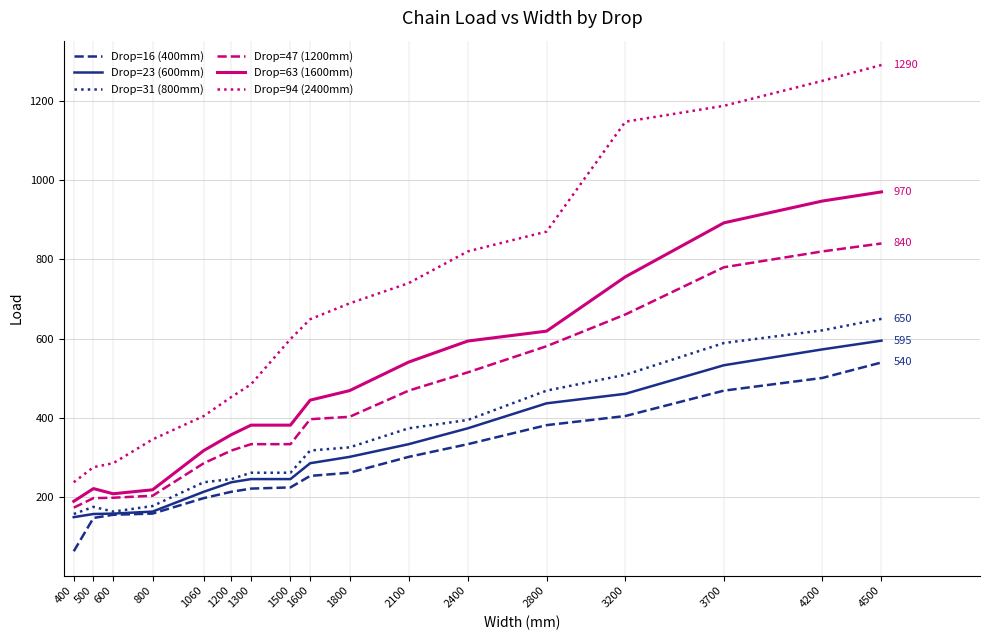

True or false: Drop=31 (800mm) and Drop=47 (1200mm) cross at least once.

False